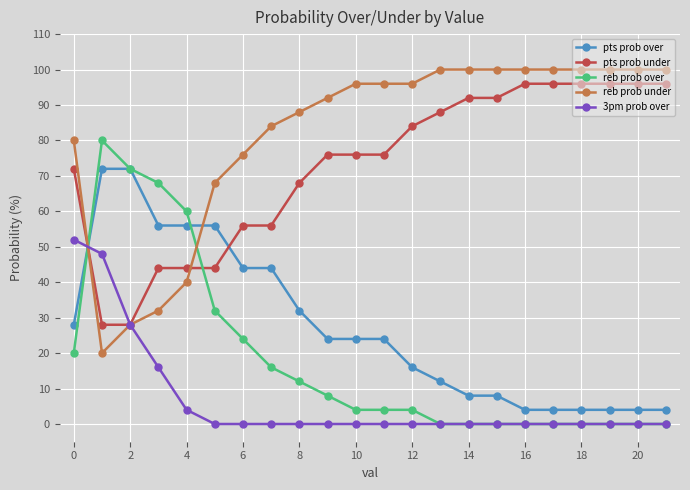

Reading left to right, transcribe all the data shown in this chart.

pts prob over: 28	72	72	56	56	56	44	44	32	24	24	24	16	12	8	8	4	4	4	4	4	4
pts prob under: 72	28	28	44	44	44	56	56	68	76	76	76	84	88	92	92	96	96	96	96	96	96
reb prob over: 20	80	72	68	60	32	24	16	12	8	4	4	4	0	0	0	0	0	0	0	0	0
reb prob under: 80	20	28	32	40	68	76	84	88	92	96	96	96	100	100	100	100	100	100	100	100	100
3pm prob over: 52	48	28	16	4	0	0	0	0	0	0	0	0	0	0	0	0	0	0	0	0	0